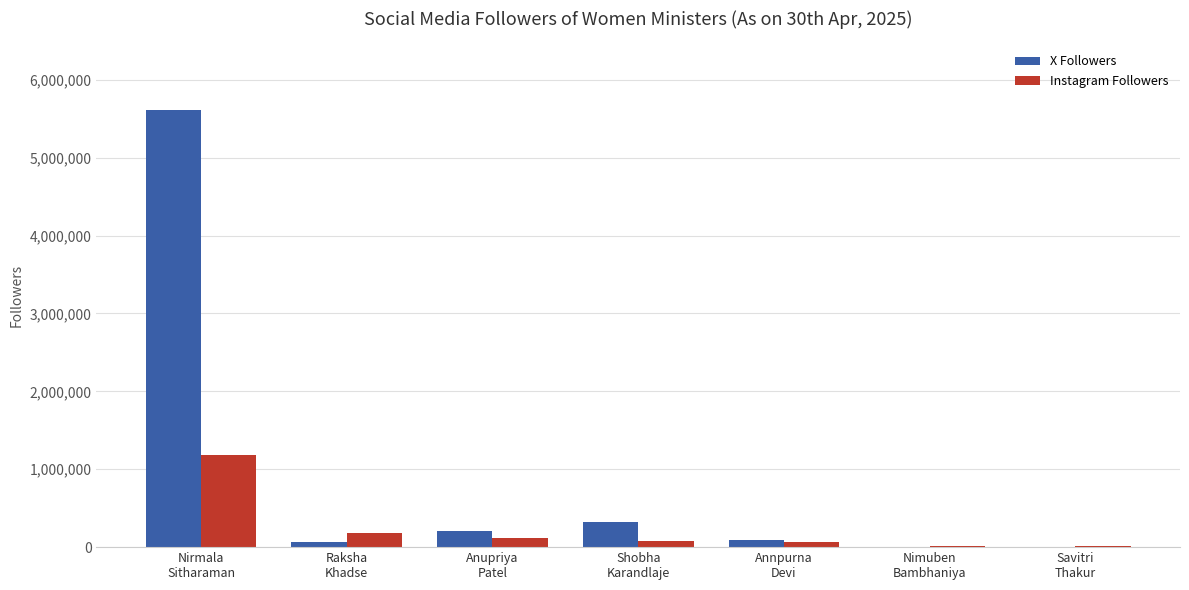

Which series has the largest total across all categories?

X Followers